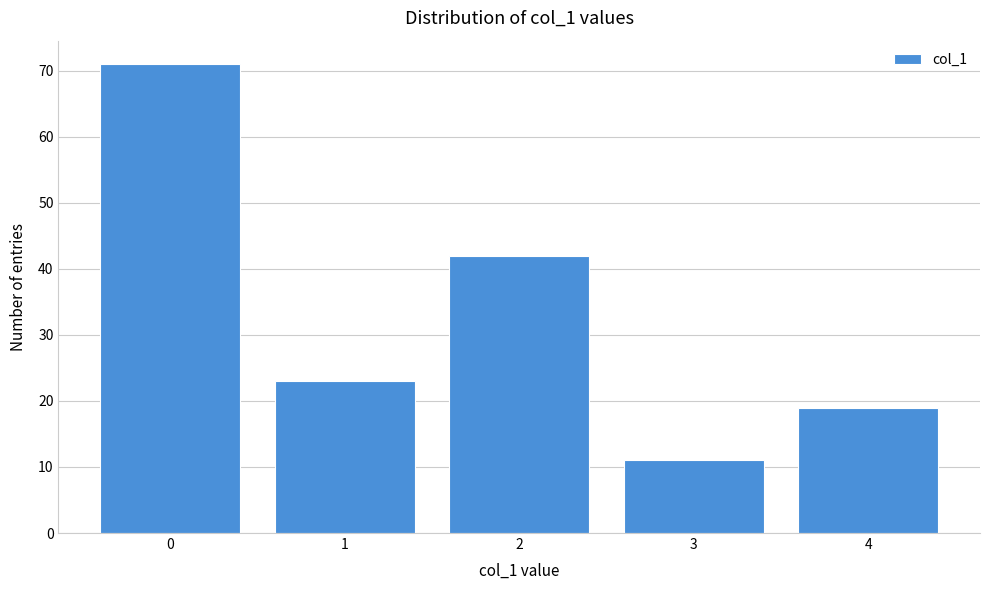

Reading left to right, extract all data points from this chart.

71	23	42	11	19